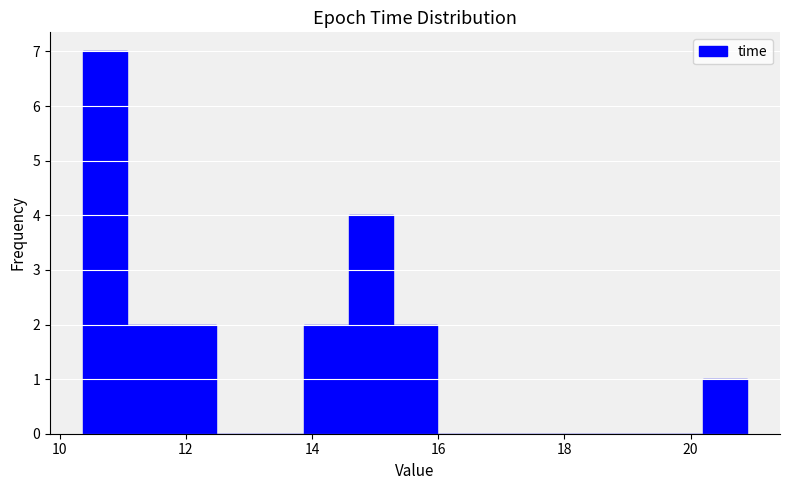

Around what value on the x-axis is the tallest bar? Give the approximate position of its centre, as read against the axis.

10.8